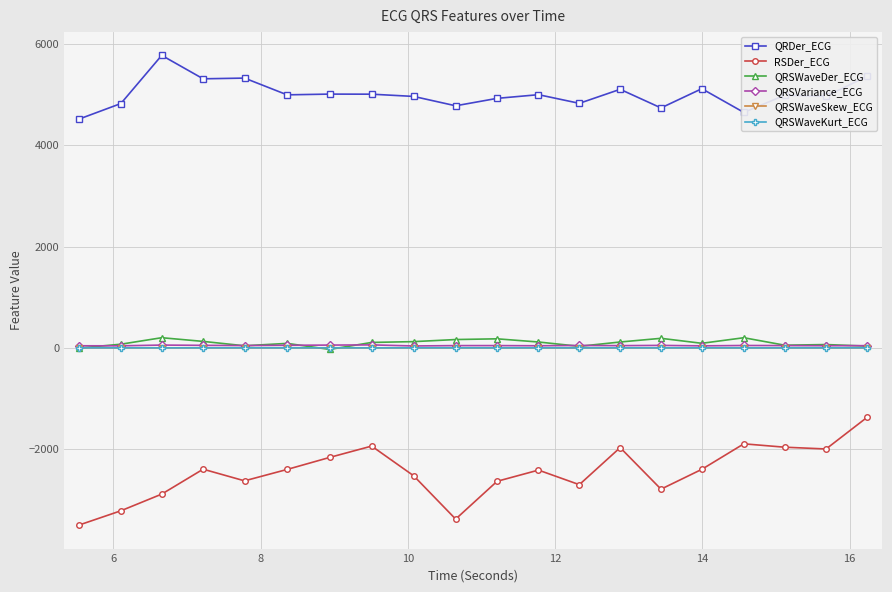

True or false: QRDer_ECG has more than 2 points higher than both neighbors.

True